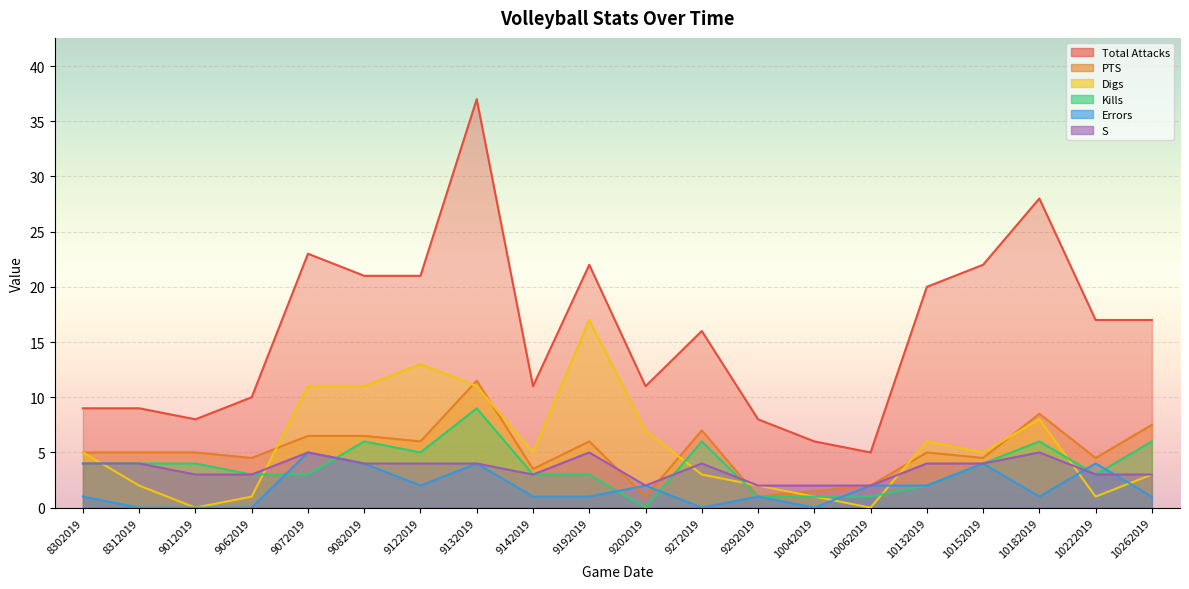

Which series has the largest total across all categories?

Total Attacks